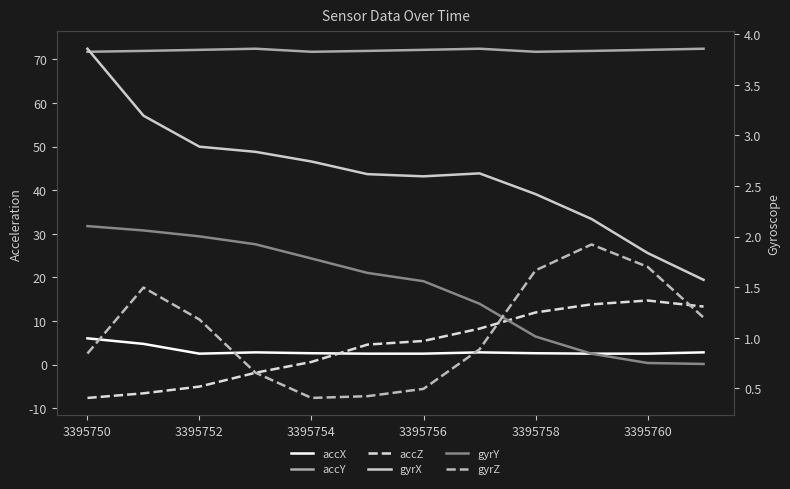

In accX, how many points are higher than both neighbors (excluding endpoints)?

2